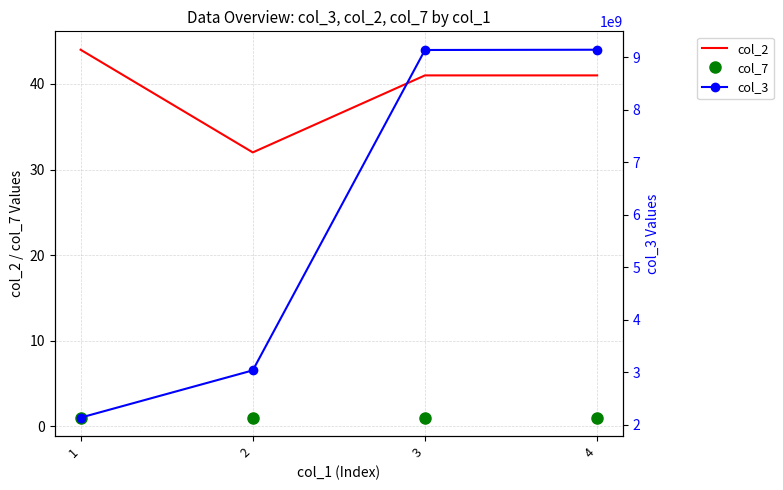

Reading right to left, transcribe all the data shown in this chart.

col_2: 4=41	3=41	2=32	1=44
col_7: 4=1	3=1	2=1	1=1
col_3: 4=9146570490	3=9141555971	2=3035787576	1=2135067478